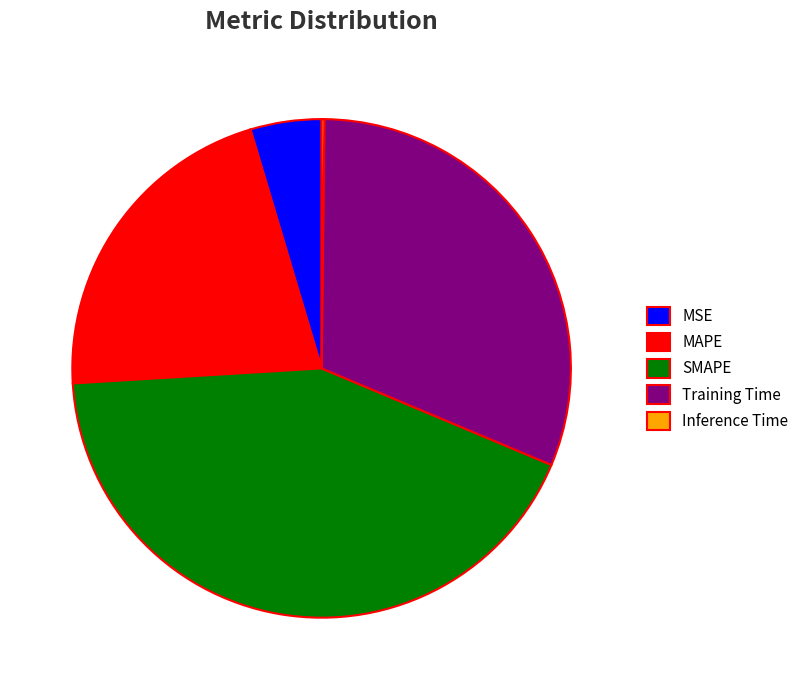

The Training Time slice represents 31% of the pie. True or false?

True